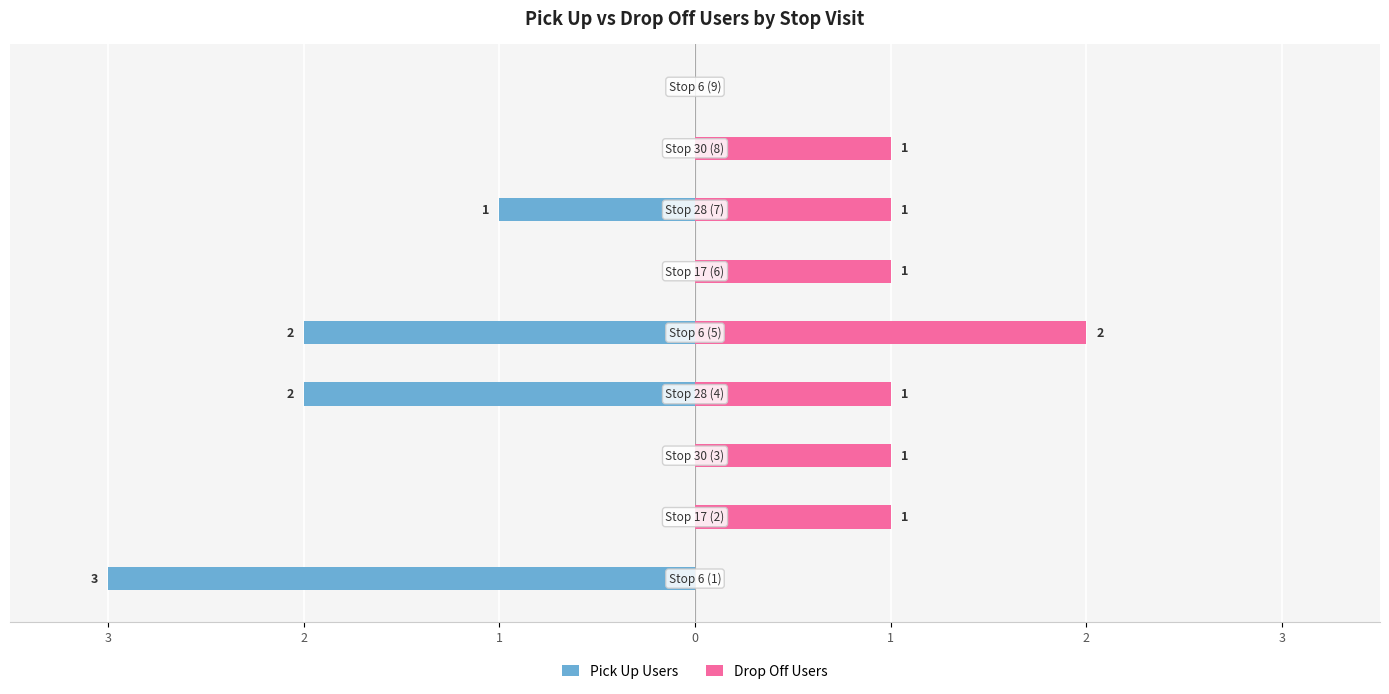

What is the average value of the Pick Up Users series?

-1